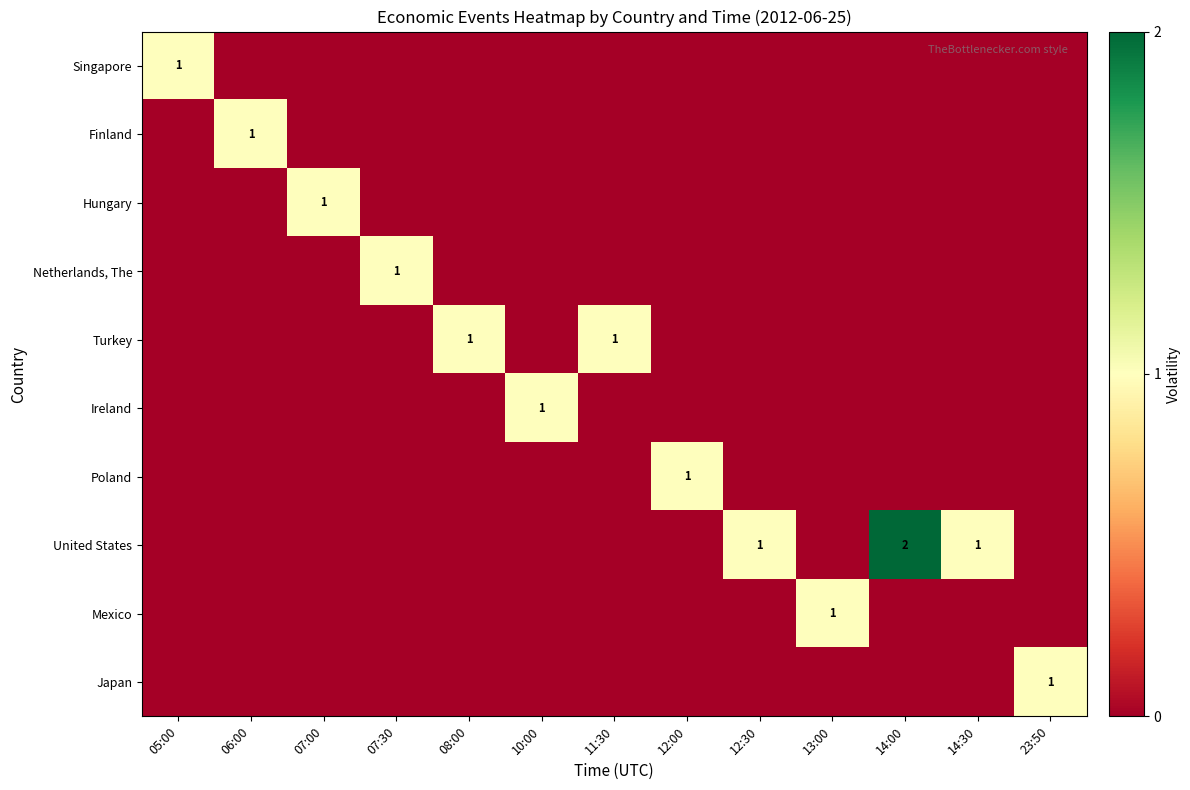

True or false: United States has a value of 2 at 12:30.

False